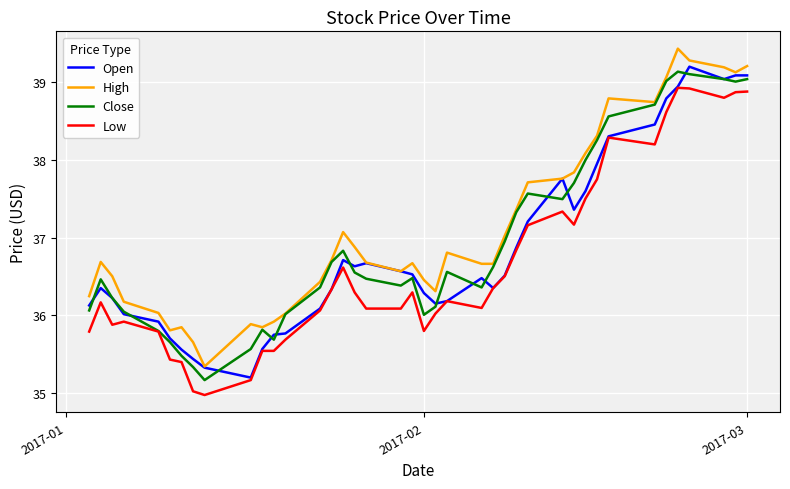

What are all the series names shown in the legend?

Open, High, Close, Low